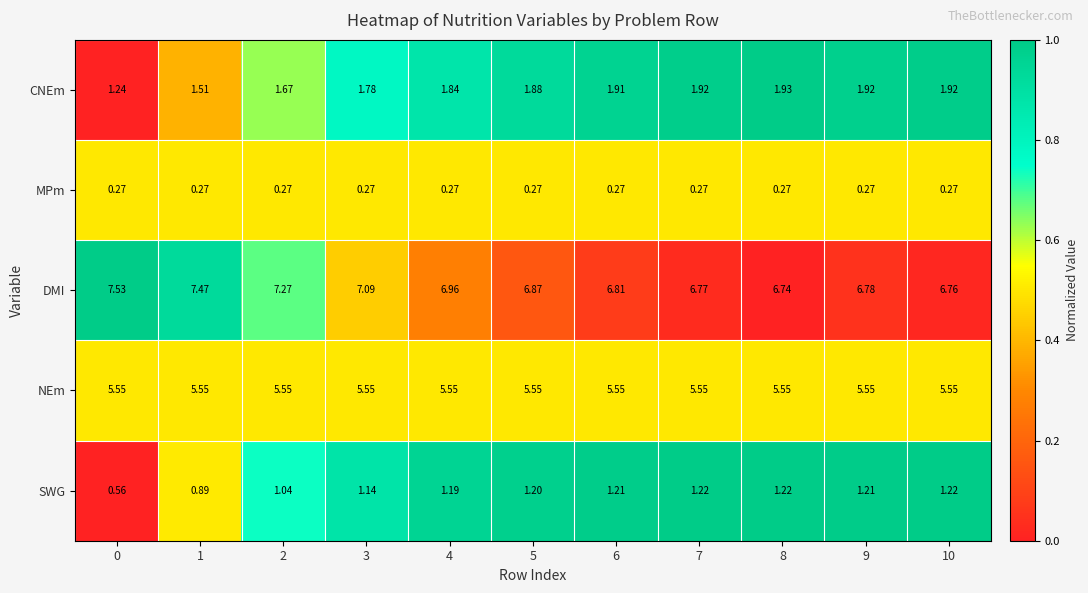

How many data points does each series have?

11